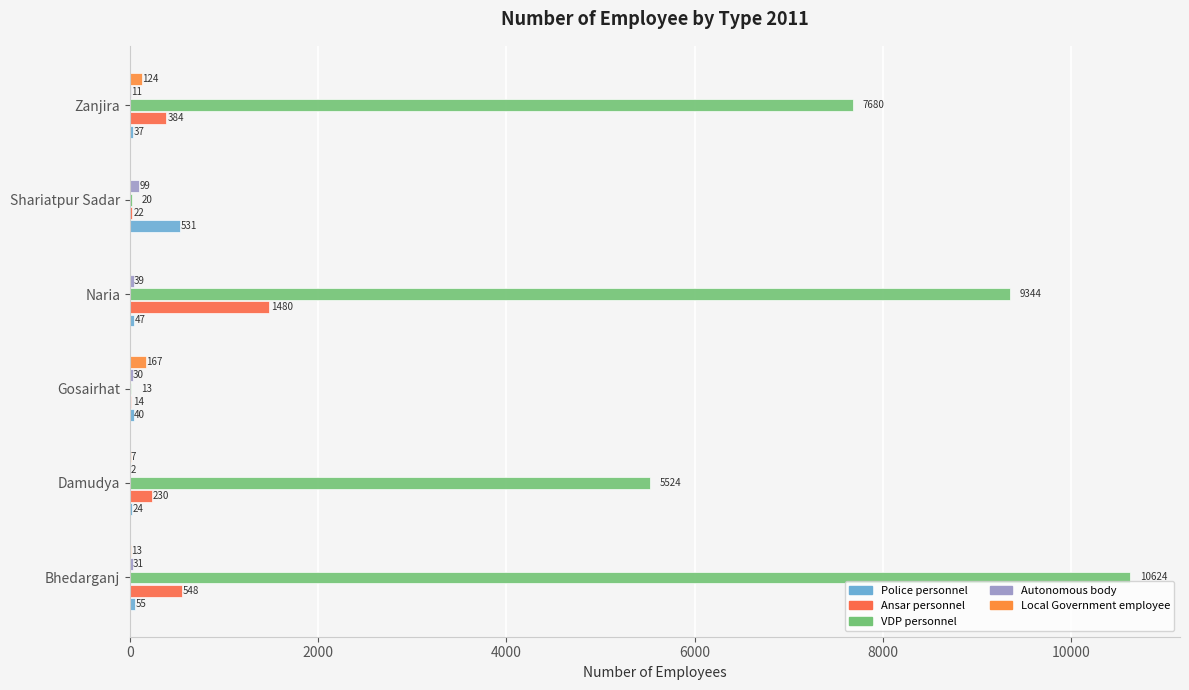

Count the number of data series in this chart.

5